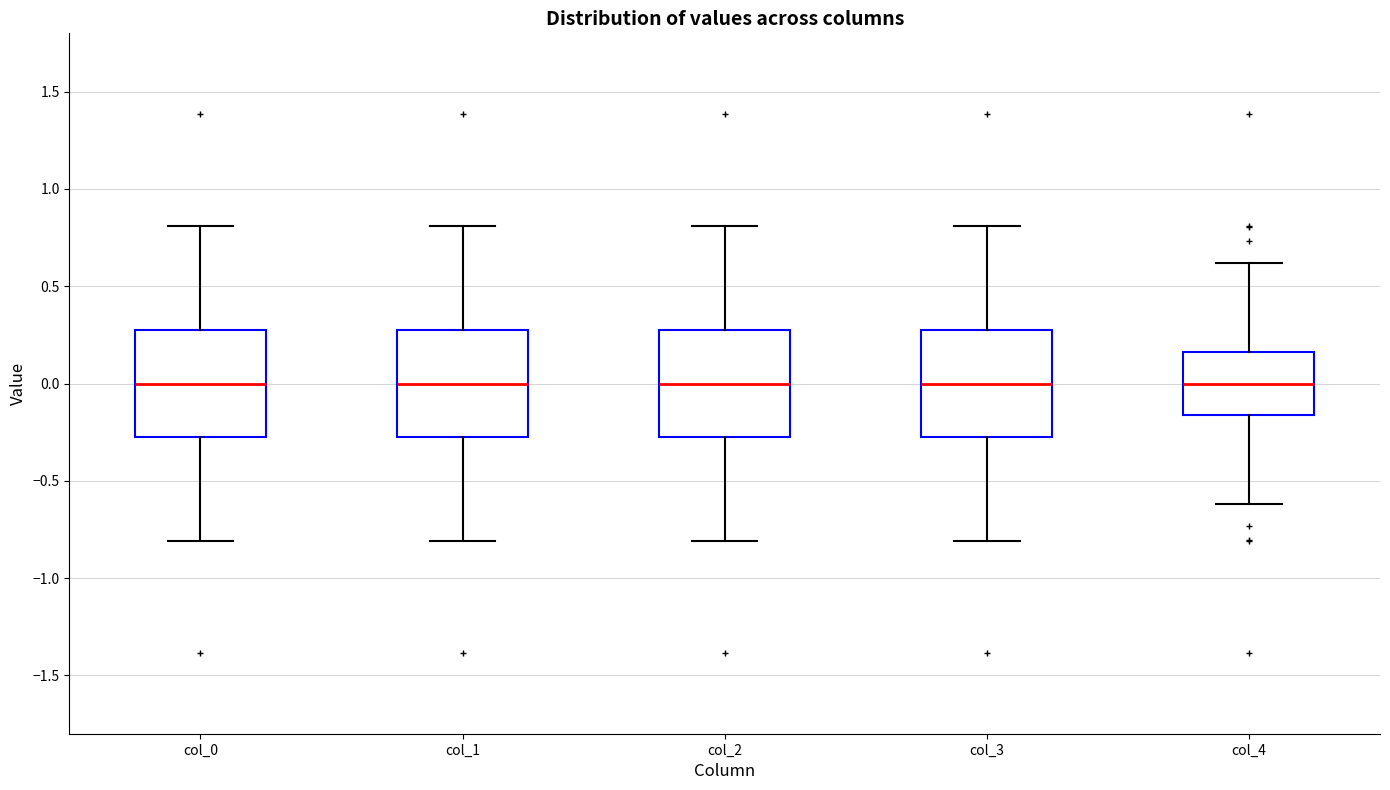

Reading left to right, read every box against the y-axis: the position of its median line, the range the box covers, and the ends of its whiskers. The values are not printed on the chart, so give them approximately, as read against the axis.

col_0: median 0.00, box -0.25 to 0.25, whiskers -0.80 to 0.80
col_1: median 0.00, box -0.25 to 0.25, whiskers -0.80 to 0.80
col_2: median 0.00, box -0.25 to 0.25, whiskers -0.80 to 0.80
col_3: median 0.00, box -0.25 to 0.25, whiskers -0.80 to 0.80
col_4: median 0.00, box -0.15 to 0.15, whiskers -0.60 to 0.60